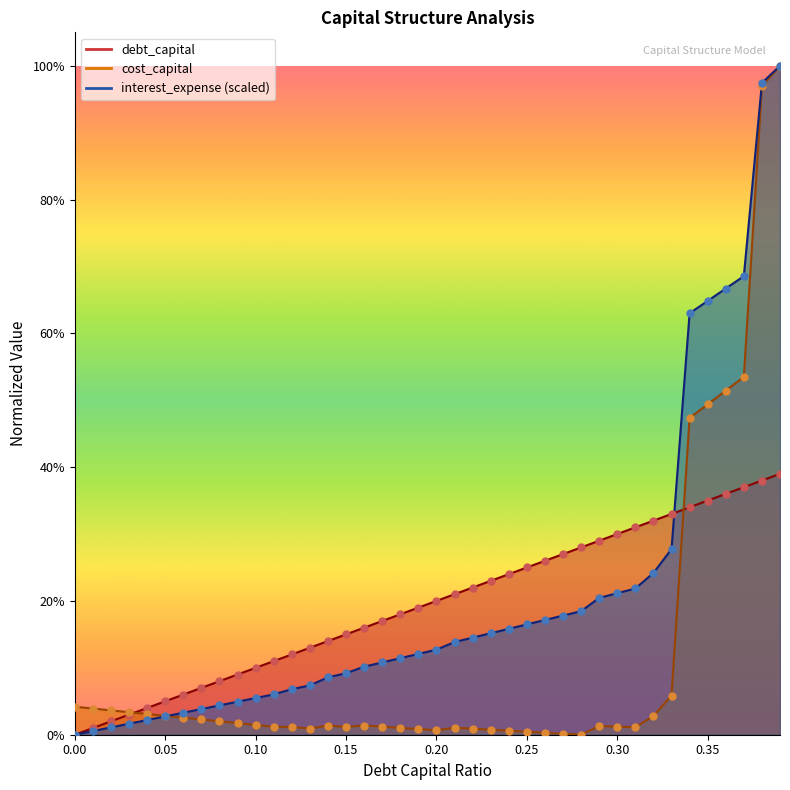

What is the total value across all series at 0.28?

0.5